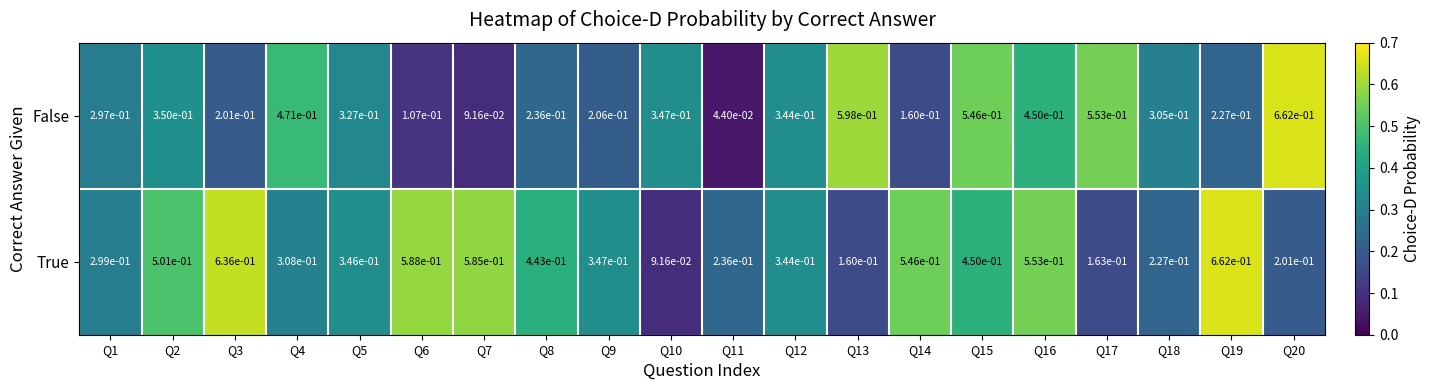

The value of True at Q17 is 0.2. True or false?

True